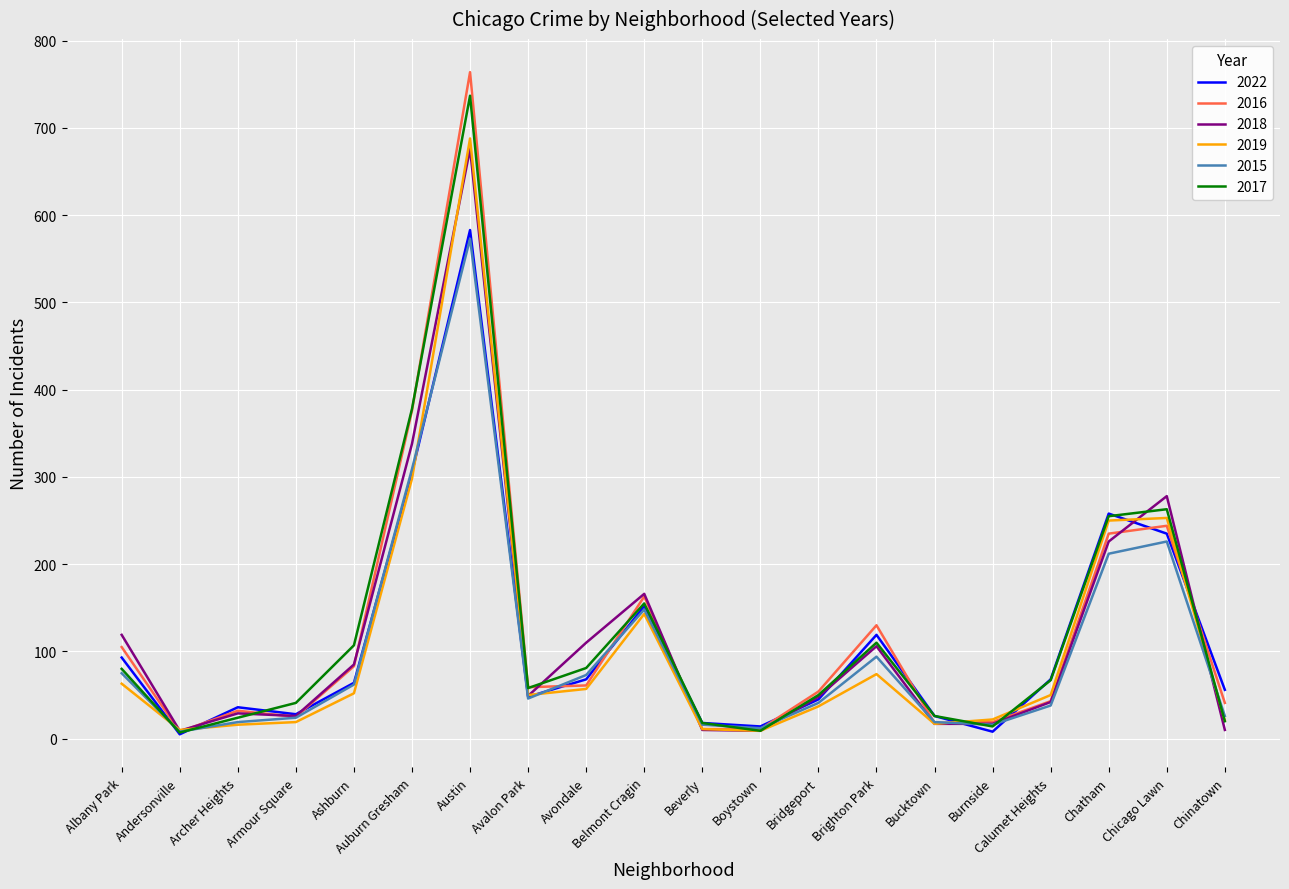

True or false: 2016 has more than 2 points higher than both neighbors.

True